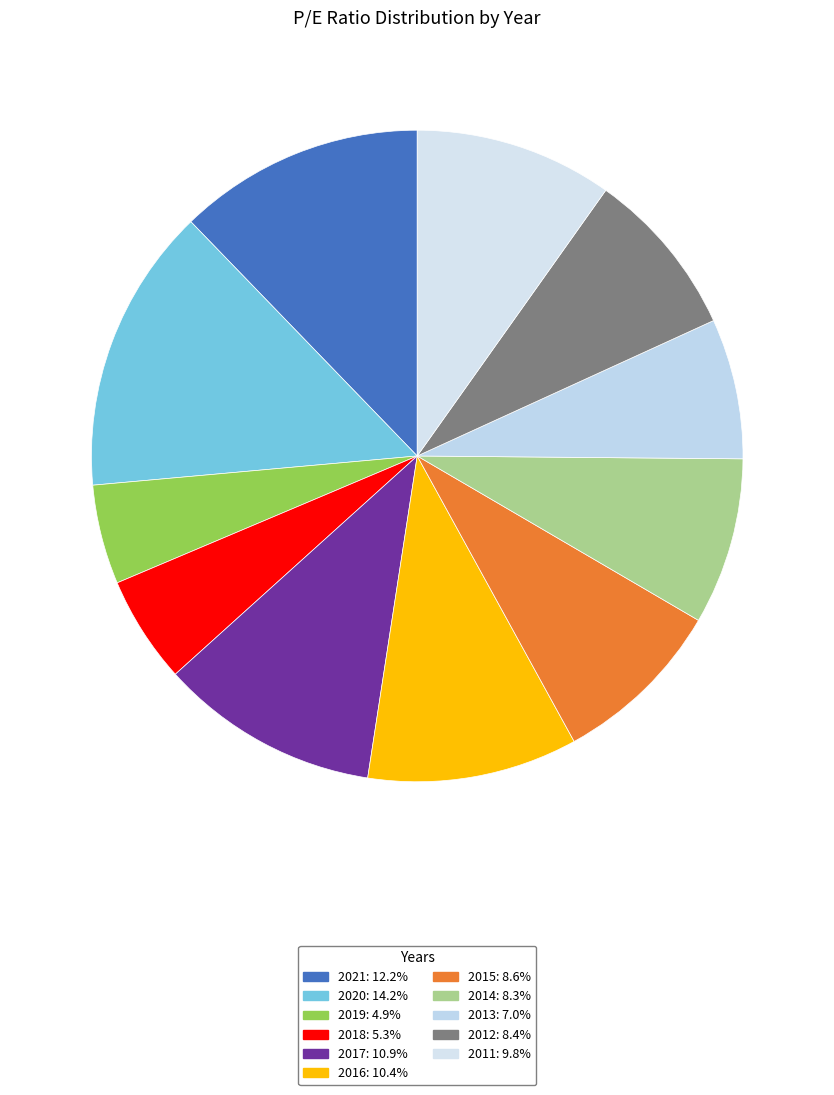

Is it true that 2020 is 14% of the pie?

True